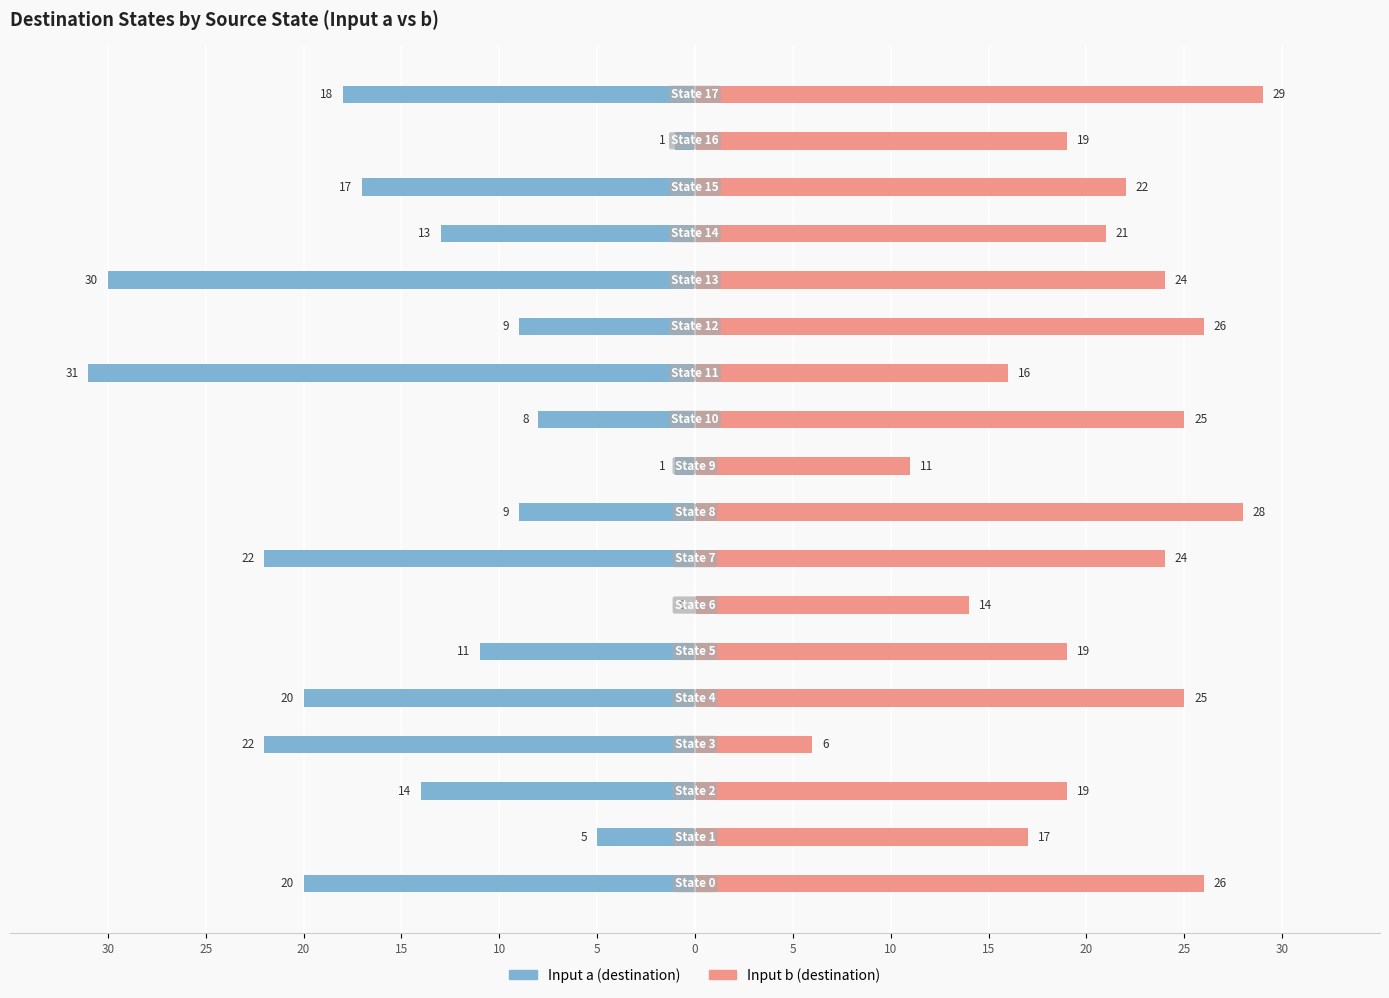

Which has a higher value, 30 or 10?

30